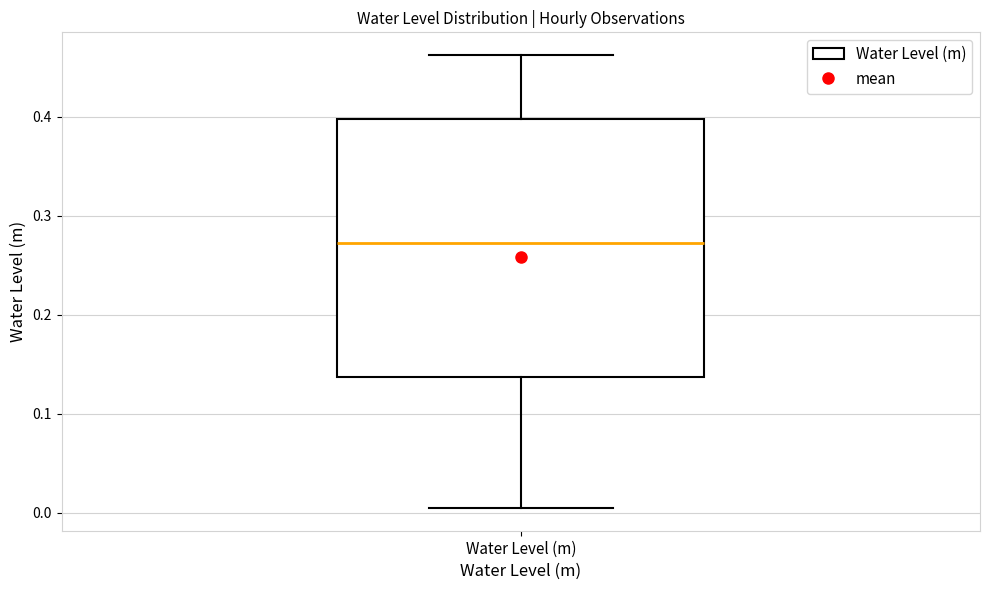

Transcribe this box plot: give where the median line is, the range the box spans, and where the two whiskers end, as read against the y-axis. The values are not printed on the chart, so give them approximately, as read against the axis.

median 0.27, box 0.14 to 0.40, whiskers 0.00 to 0.46